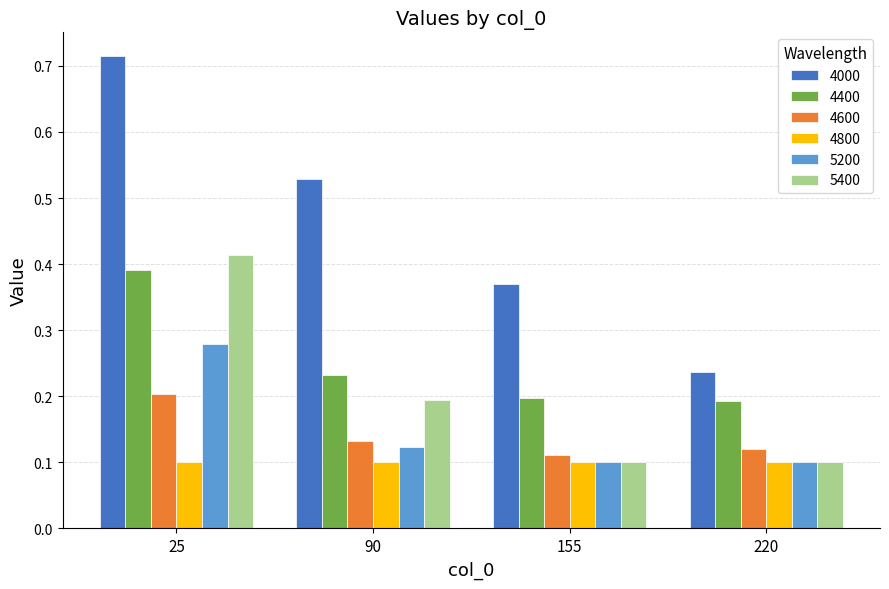

Is it true that 5200 equals 0.2 at 155?

False